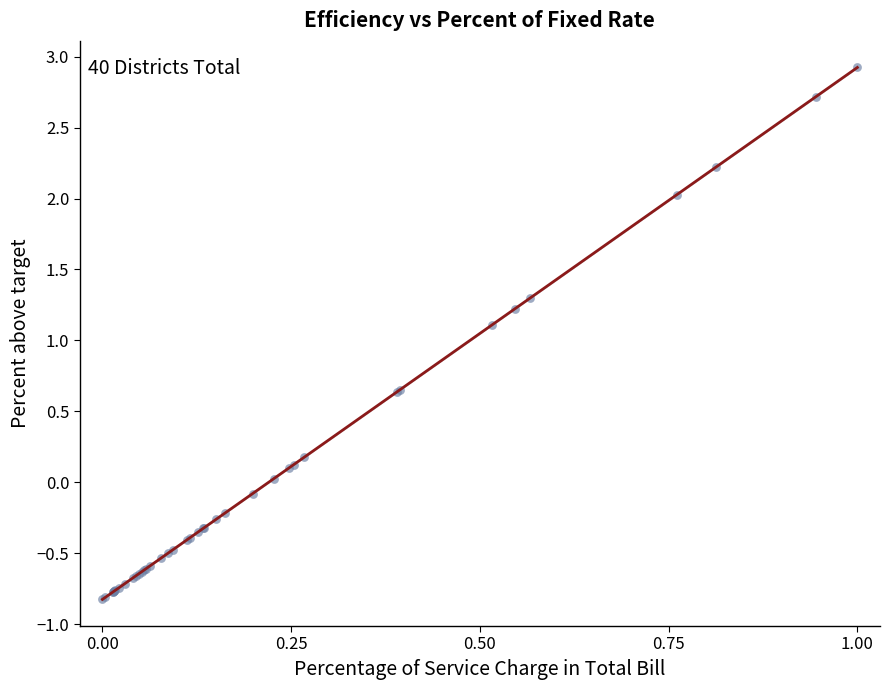

What Y value in the scatter plot is closest to 1?

1.1